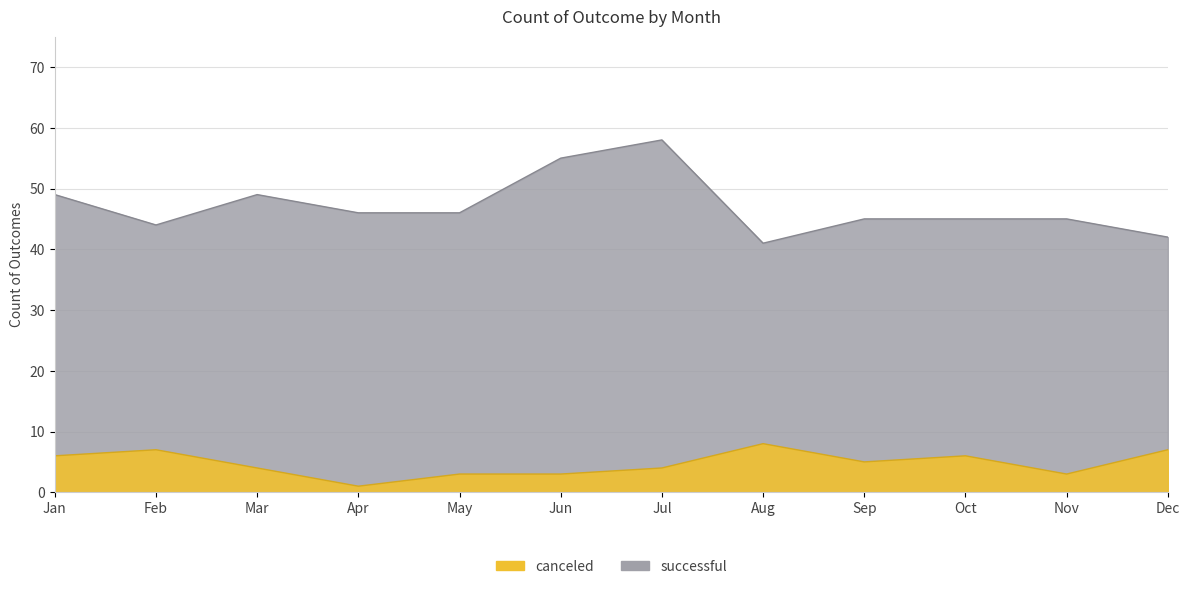

How many distinct data groups are displayed?

2